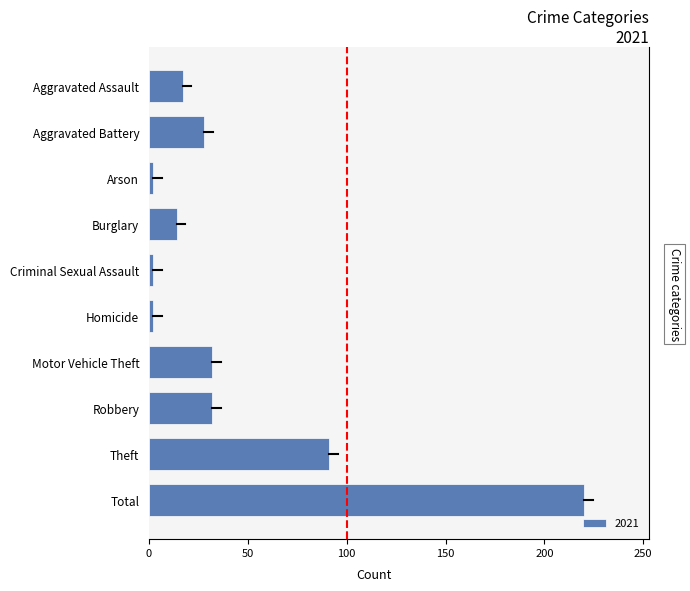

Is it true that the value at Robbery is 32?

True